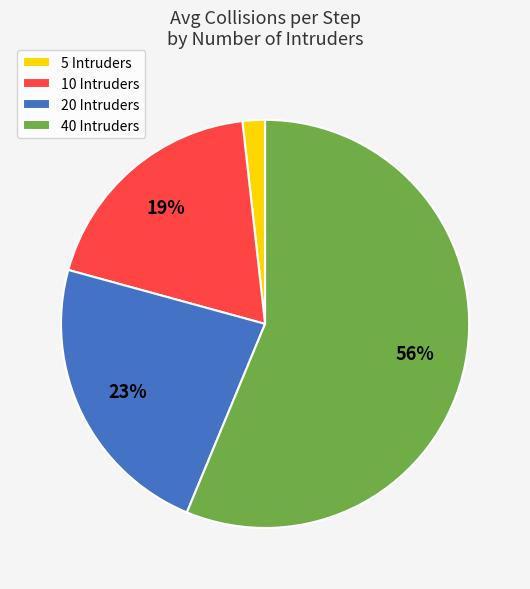

Combined, do 20 Intruders and 5 Intruders account for over 50%?

No